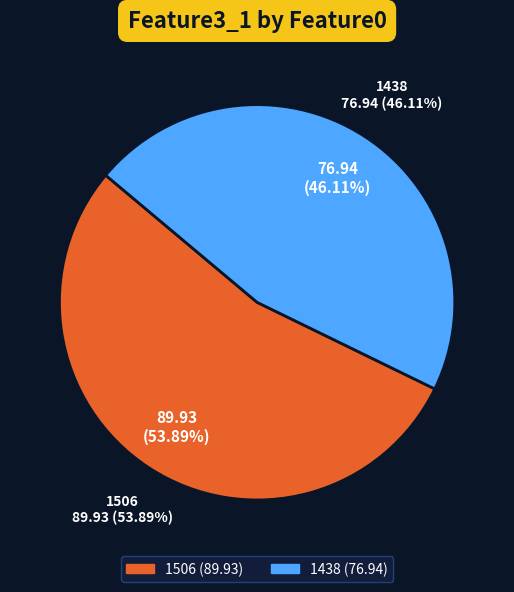

The 1506 slice represents 66% of the pie. True or false?

False